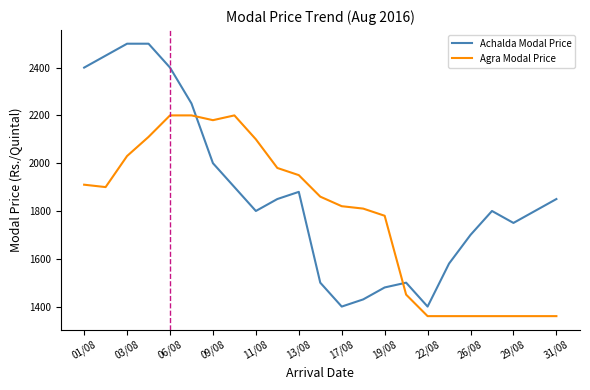

What is the average value of the Agra Modal Price series?

1783